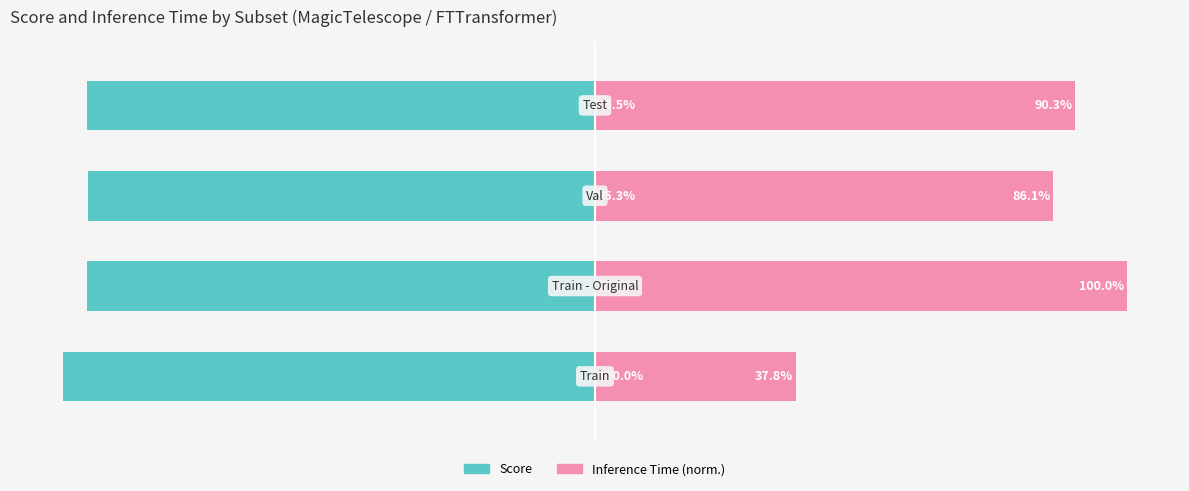

How many data points does each series have?

4